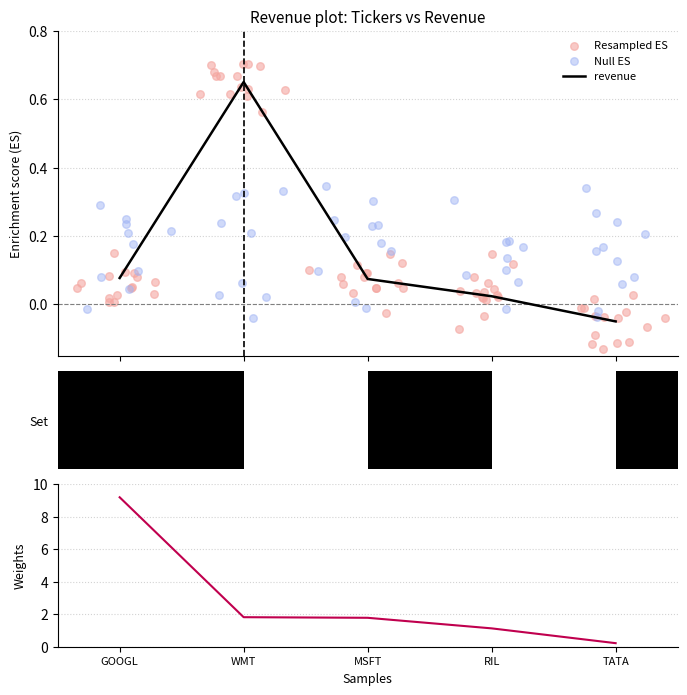

Between WMT and MSFT, which is larger?

WMT